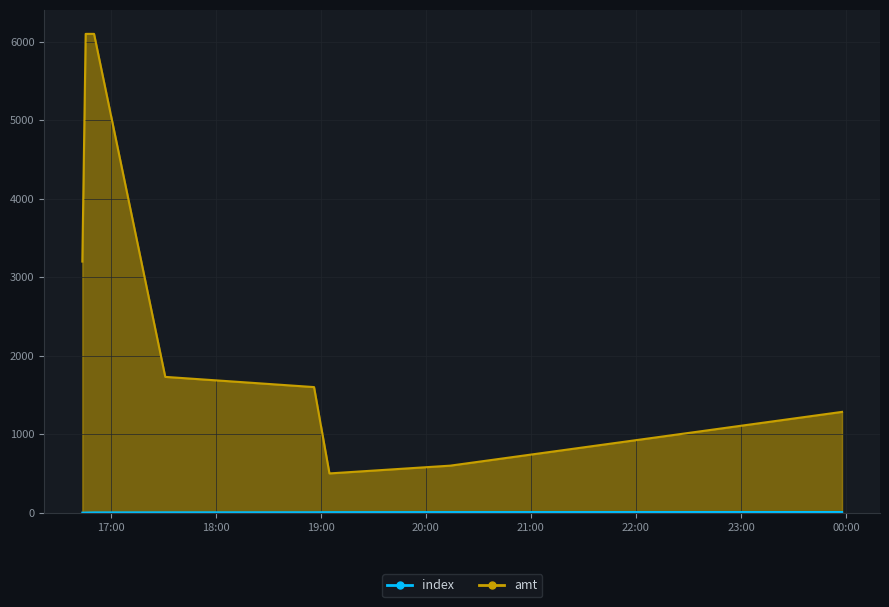

Which series has the largest range (max minus min)?

amt